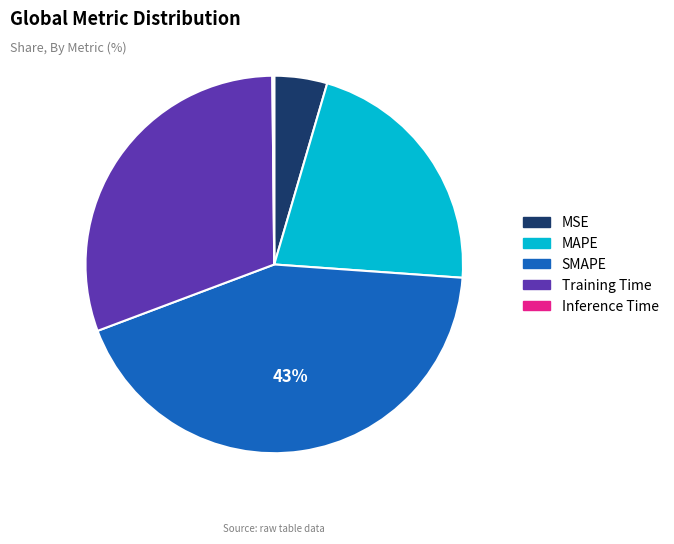

Which slice is the largest?

SMAPE